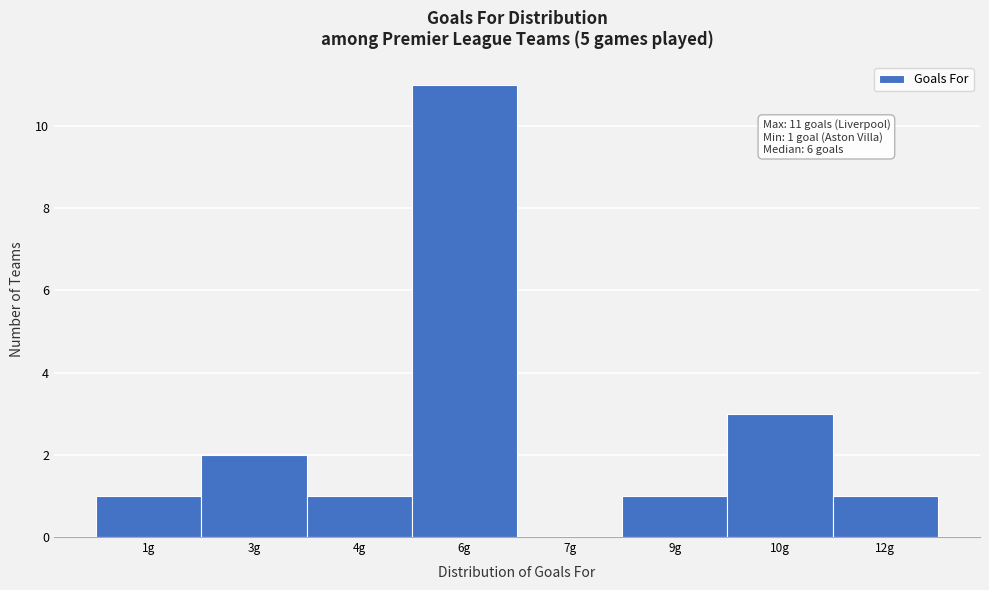

Reading left to right, list all the values displayed in this chart.

1g=1	3g=2	4g=1	6g=11	7g=0	9g=1	10g=3	12g=1